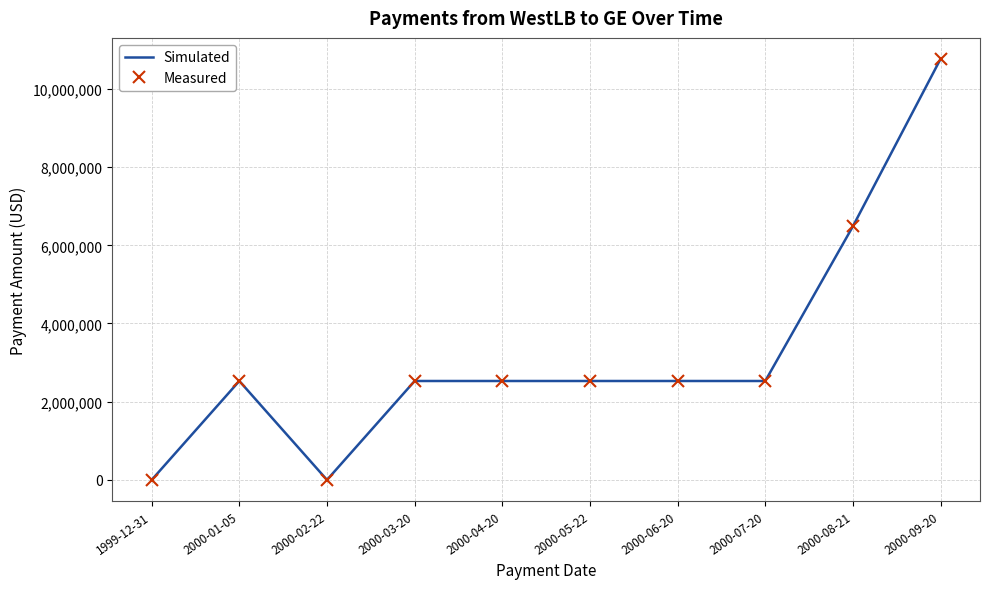

At 2000-01-05, list the series in order from largest to smallest.

Simulated, Measured